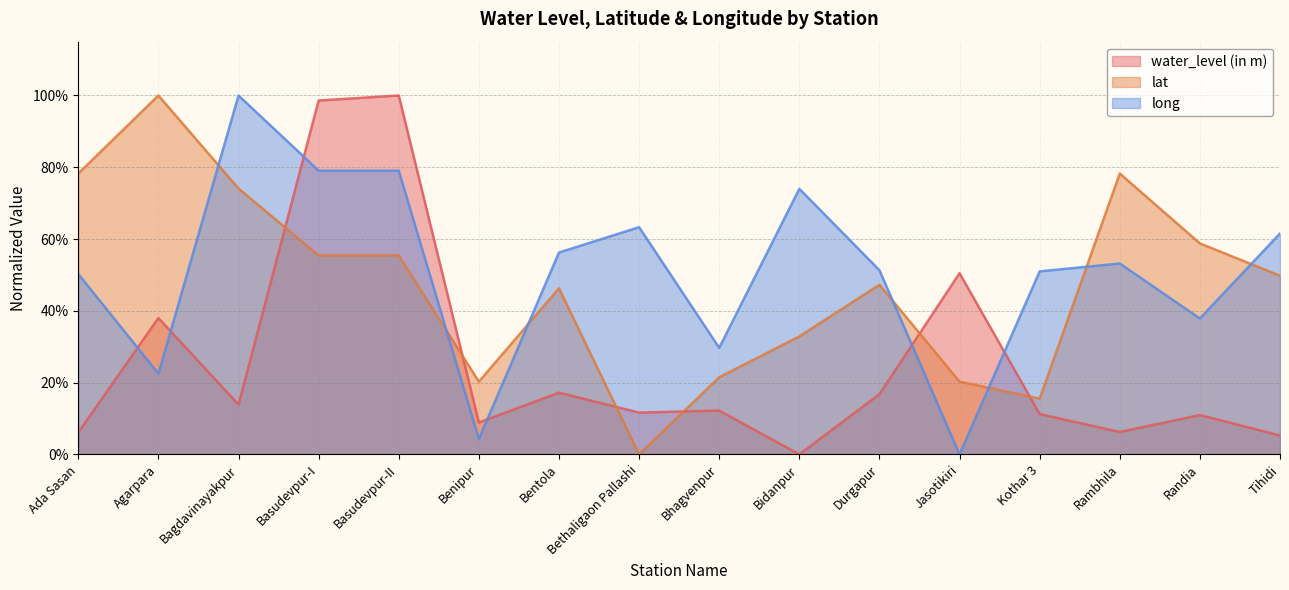

What is the greatest value displayed?

1.0